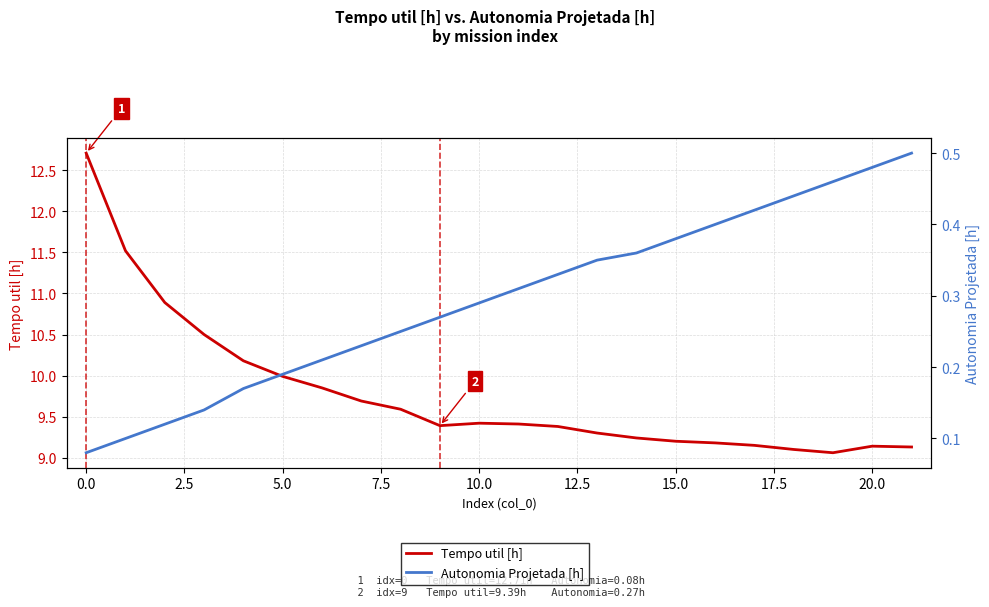

Is this an area chart (filled region under the line)?

No